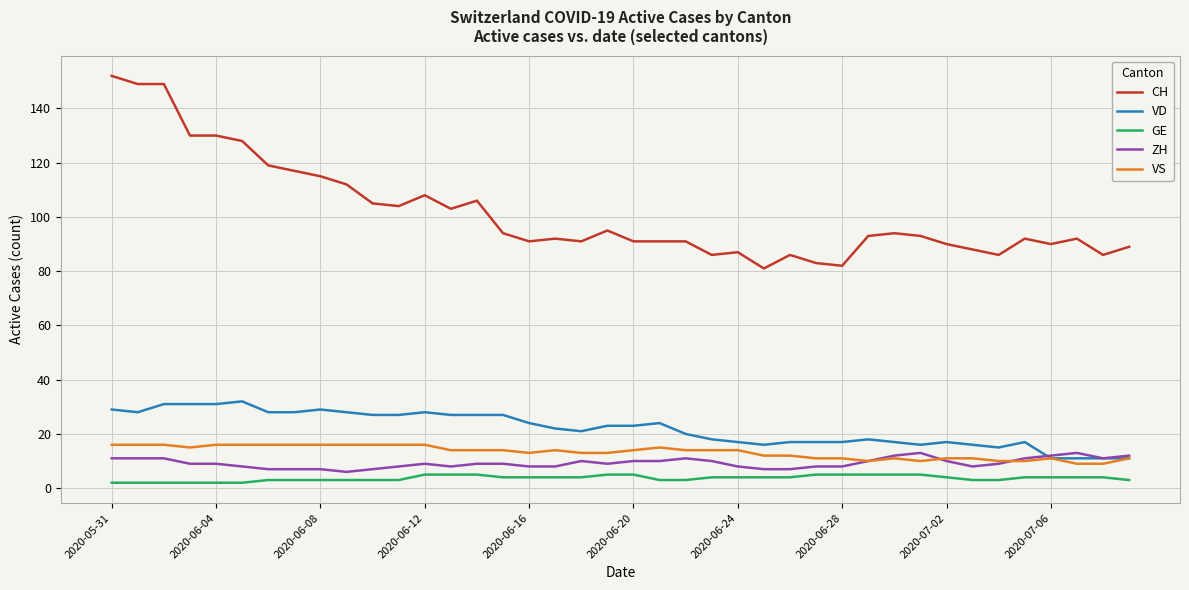

What is the greatest value displayed?

152